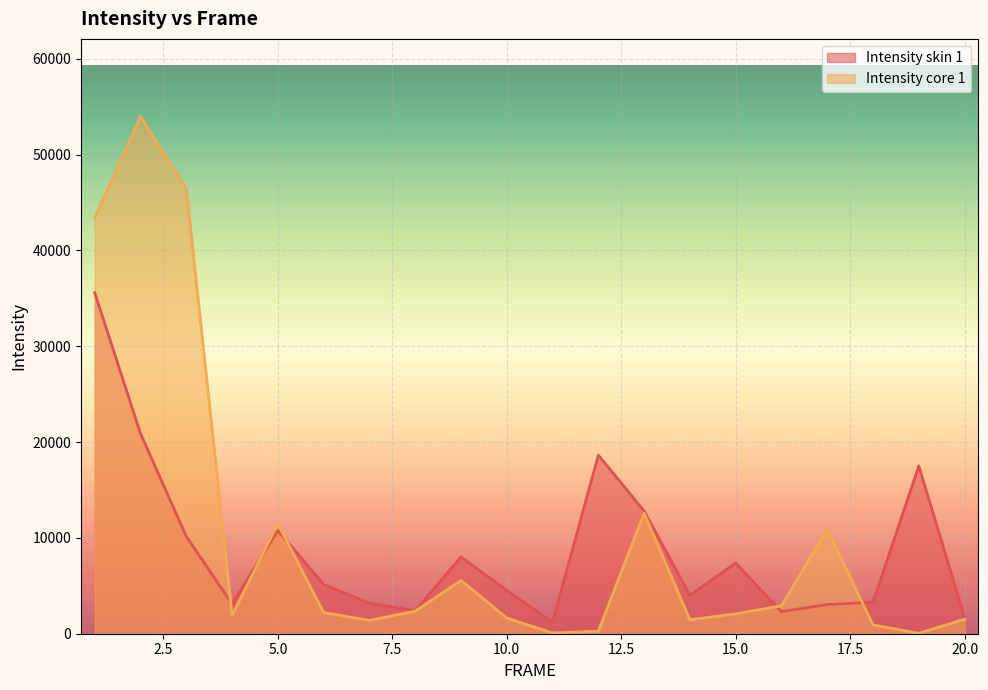

True or false: Intensity skin 1 has more than 1 interior local peaks.

True